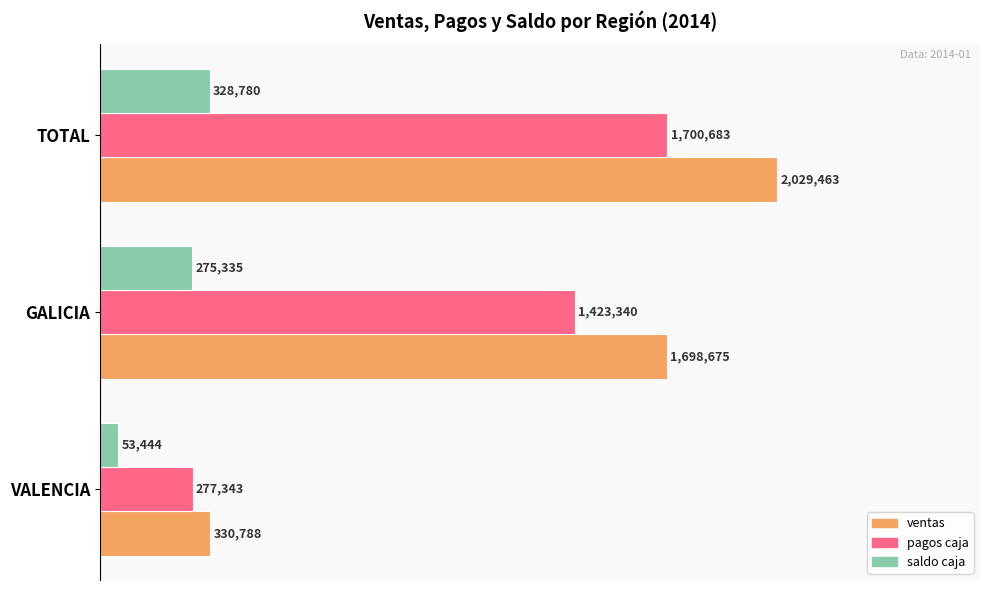

List the series in order of their overall mean, lowest first.

saldo caja, pagos caja, ventas